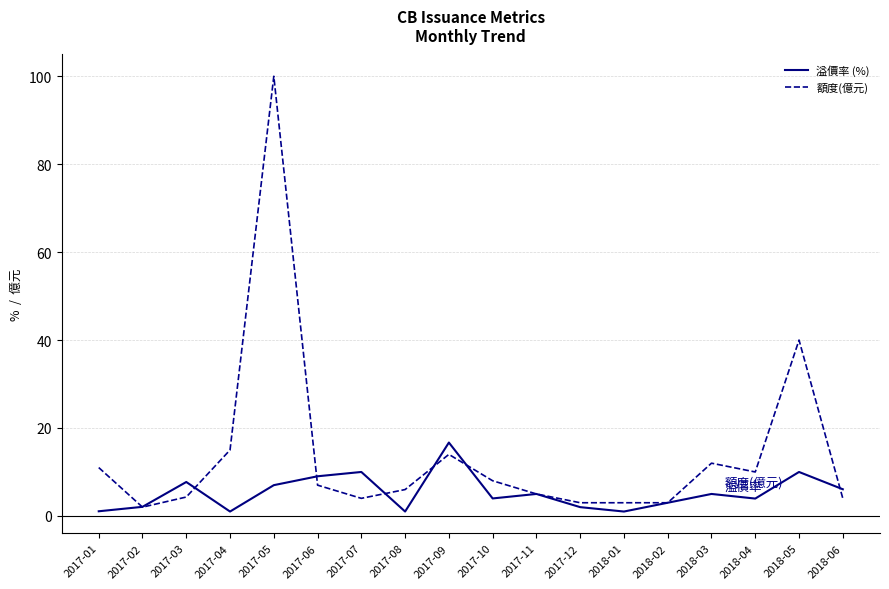

What position from the right is 2018-04?

3